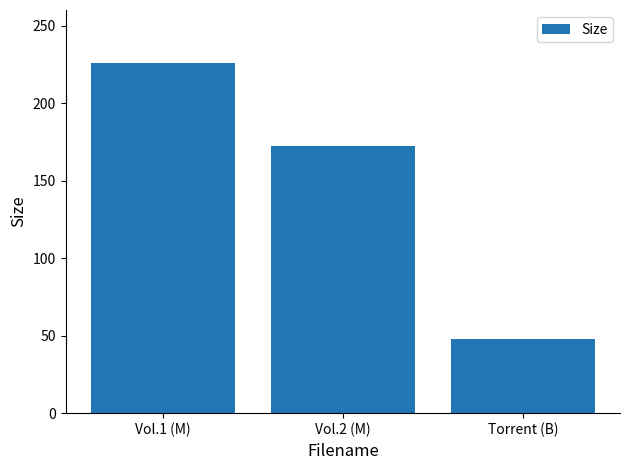

Are the bars horizontal?

No